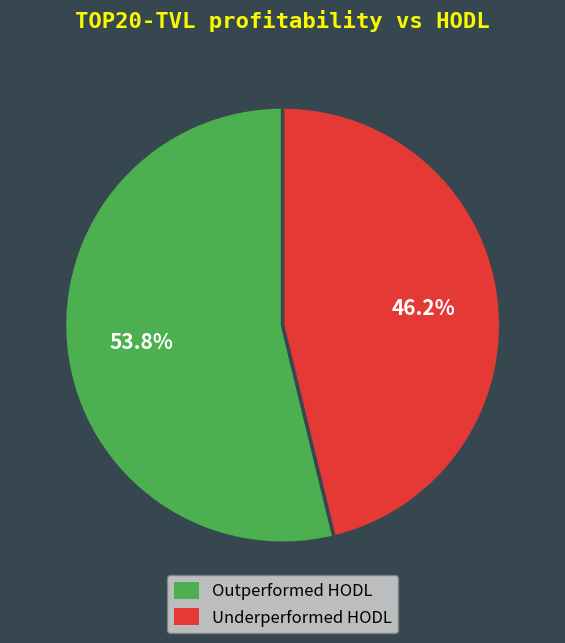

Is there a majority slice in this chart?

Yes